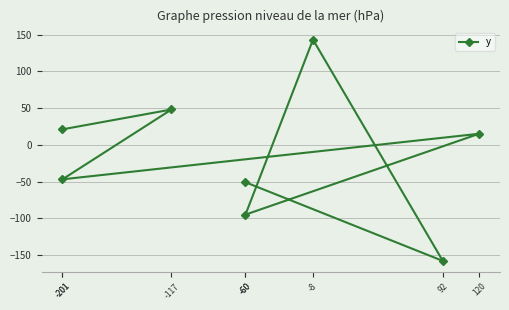

At which category does the chart reach its minimum across all series?

92